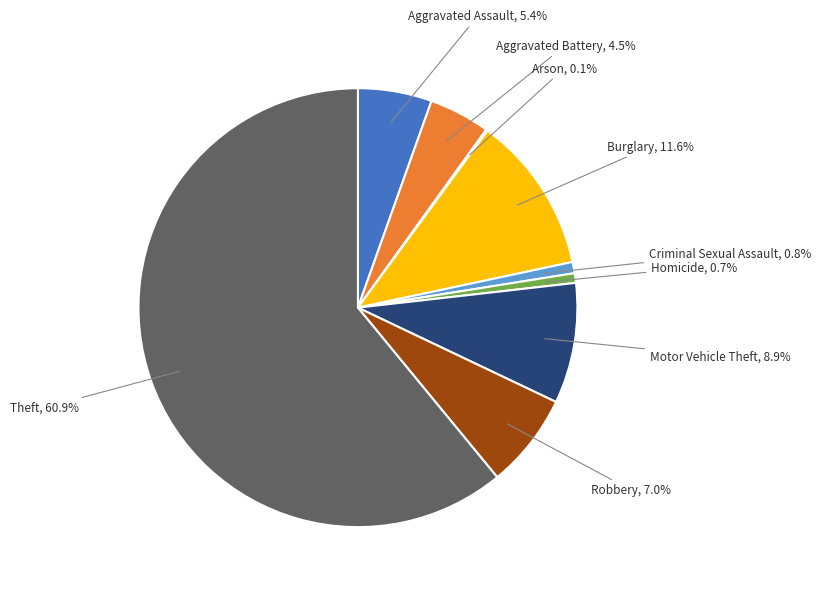

How much of the chart is everything except Burglary?

88.4%